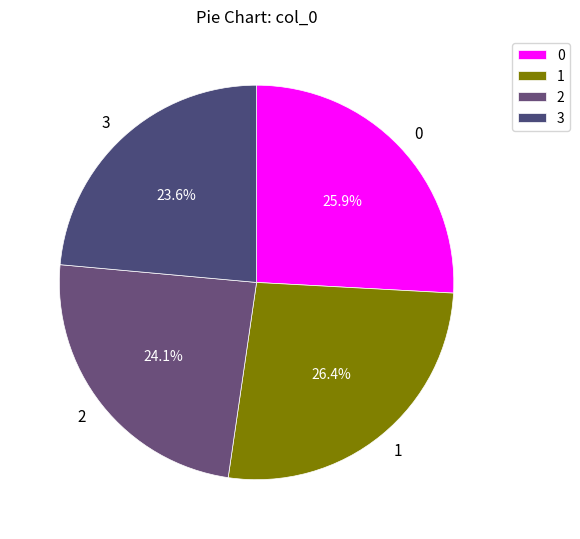

Is it true that 0 is 31% of the pie?

False